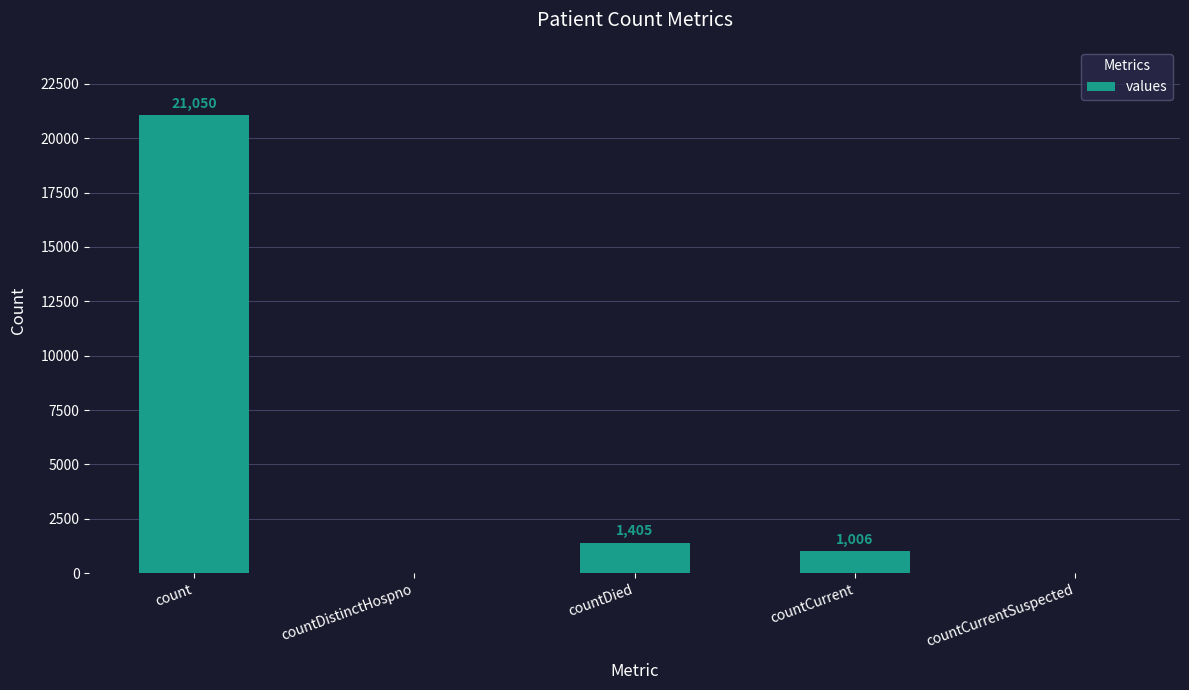

Does the chart contain stacked bars?

No